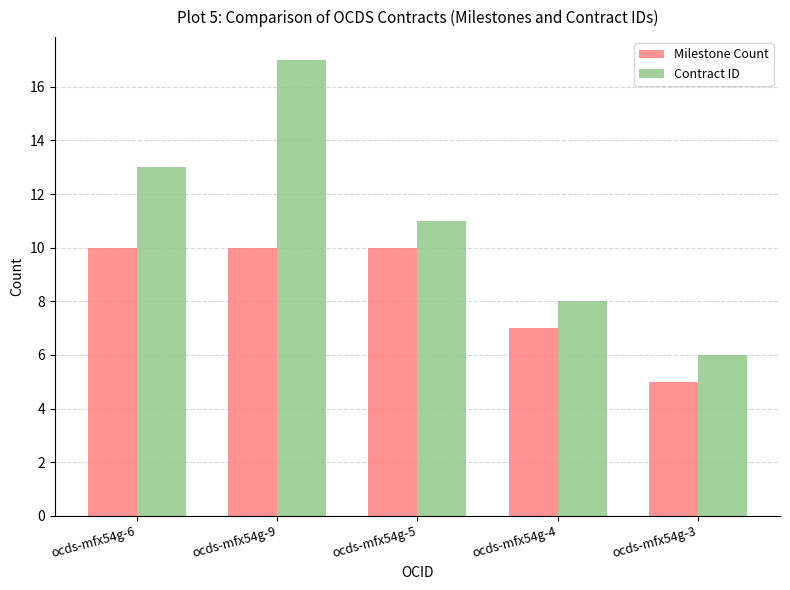

What is the spread (max minus min) of values at ocds-mfx54g-9?

7